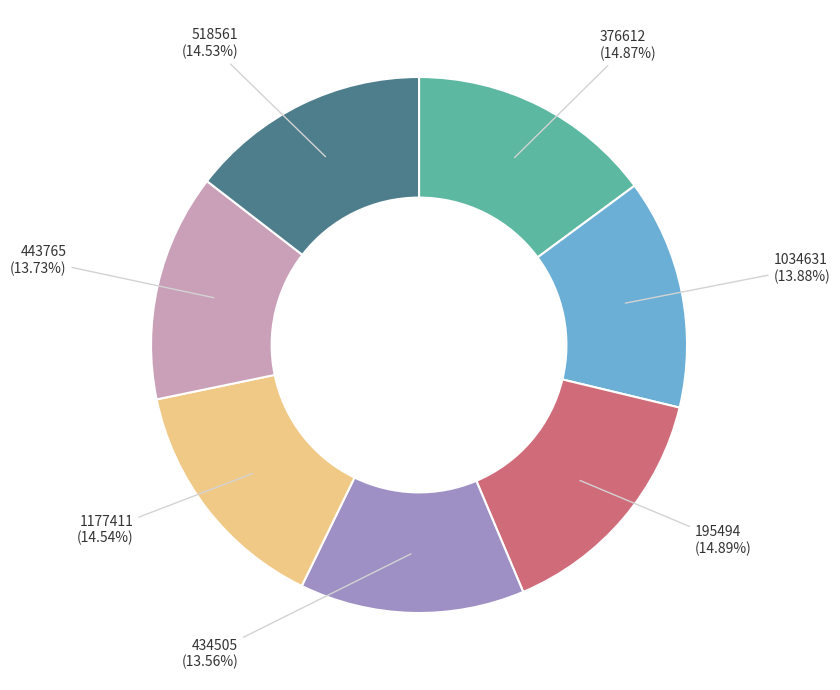

Combined, do 195494 (14.89%) and 443765 (13.73%) account for over 50%?

No